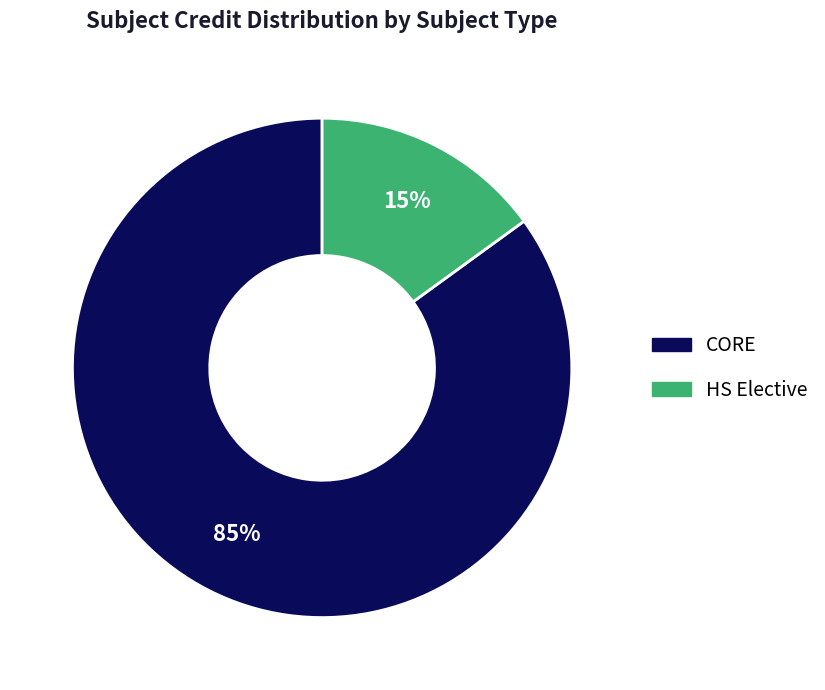

To the nearest percent, what is the difference between the largest and smallest slice percentages?

70%